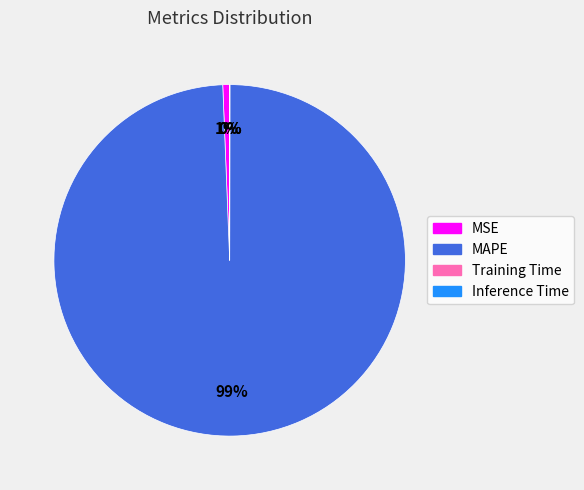

To the nearest percent, what is the average slice percentage?

25%